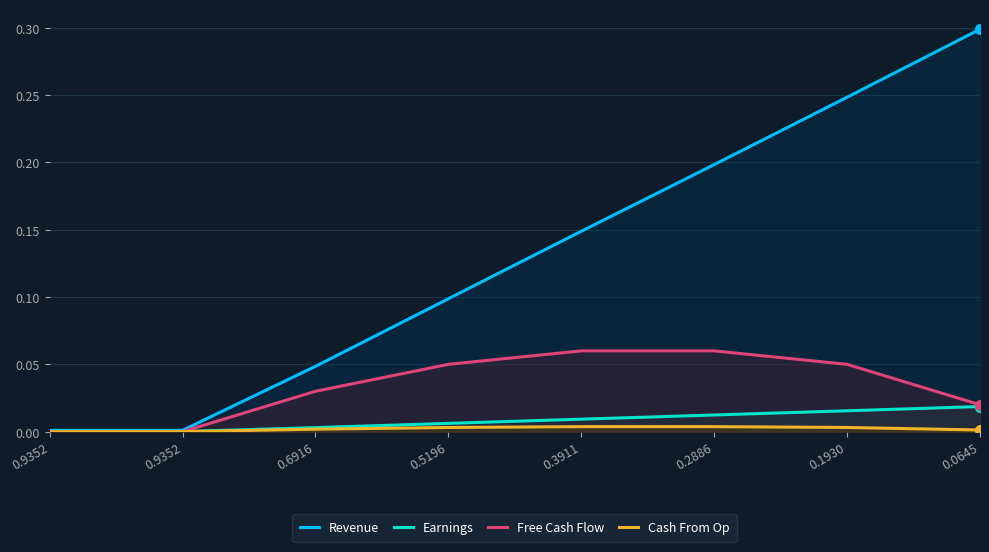

What is the value of the Free Cash Flow point at the 7th from the left?

0.1